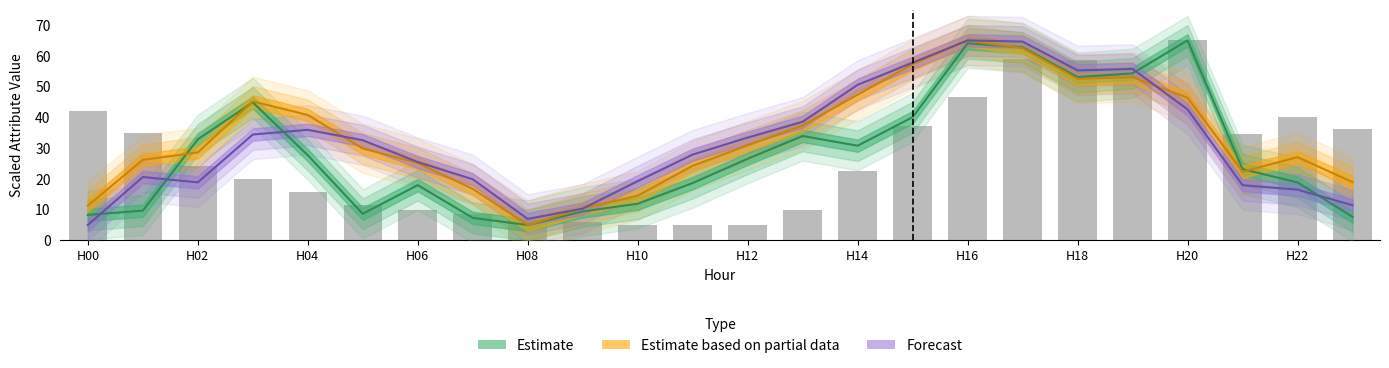

At which label is the value closest to 35?

H02